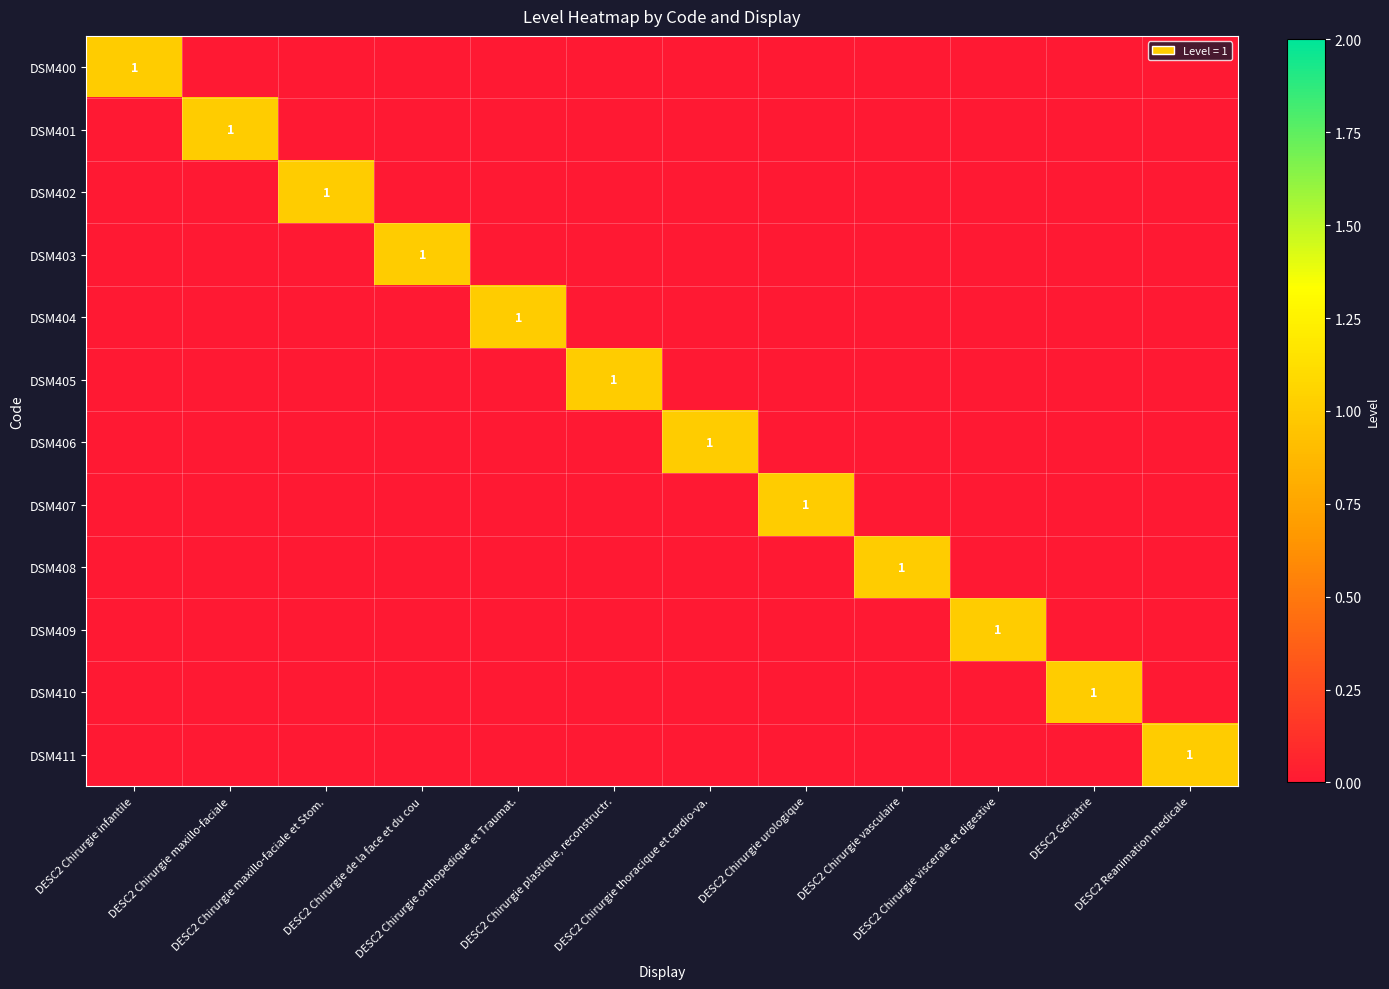

How many series are shown in this chart?

12